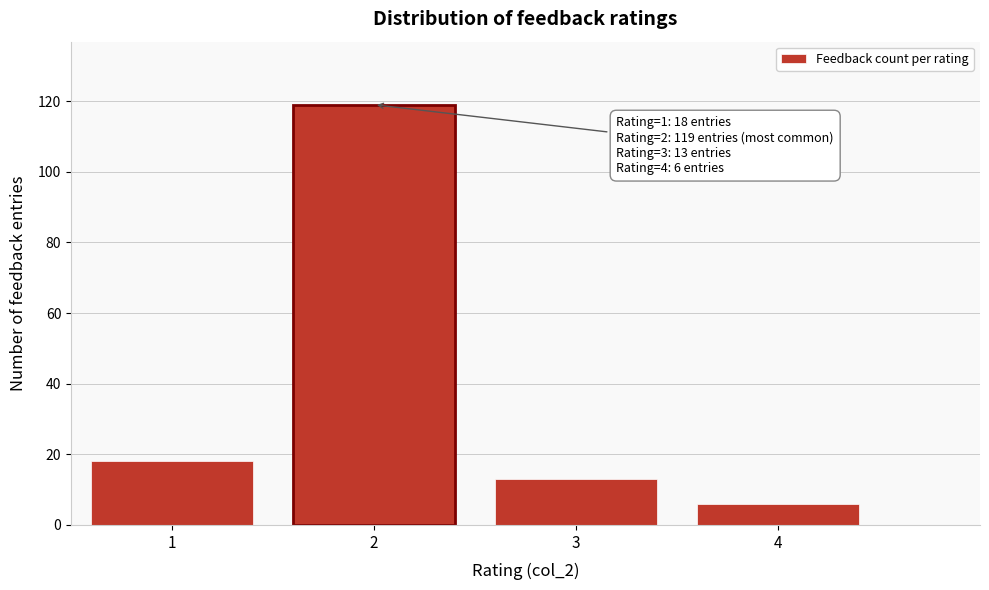

Reading left to right, what are all the values shown in this chart?

1=18	2=119	3=13	4=6